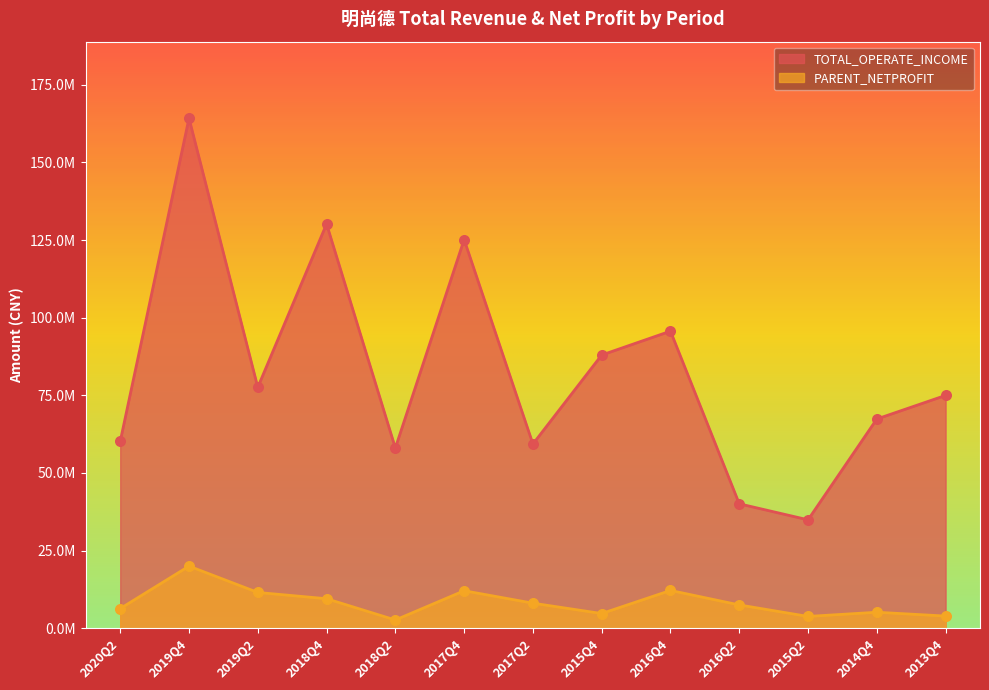

Which series reaches the minimum Y coordinate?

PARENT_NETPROFIT